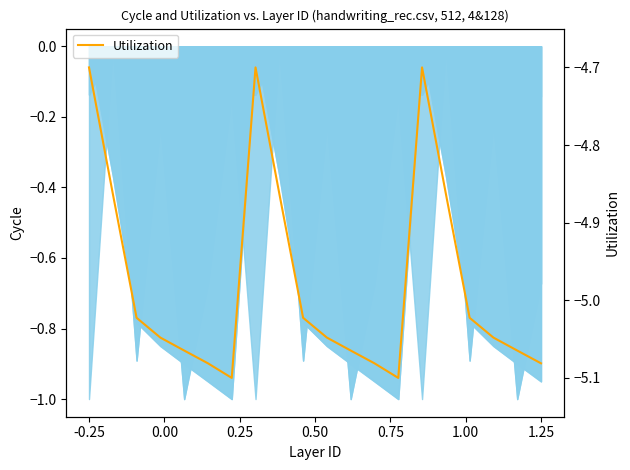

How many lines are shown in the chart?

1